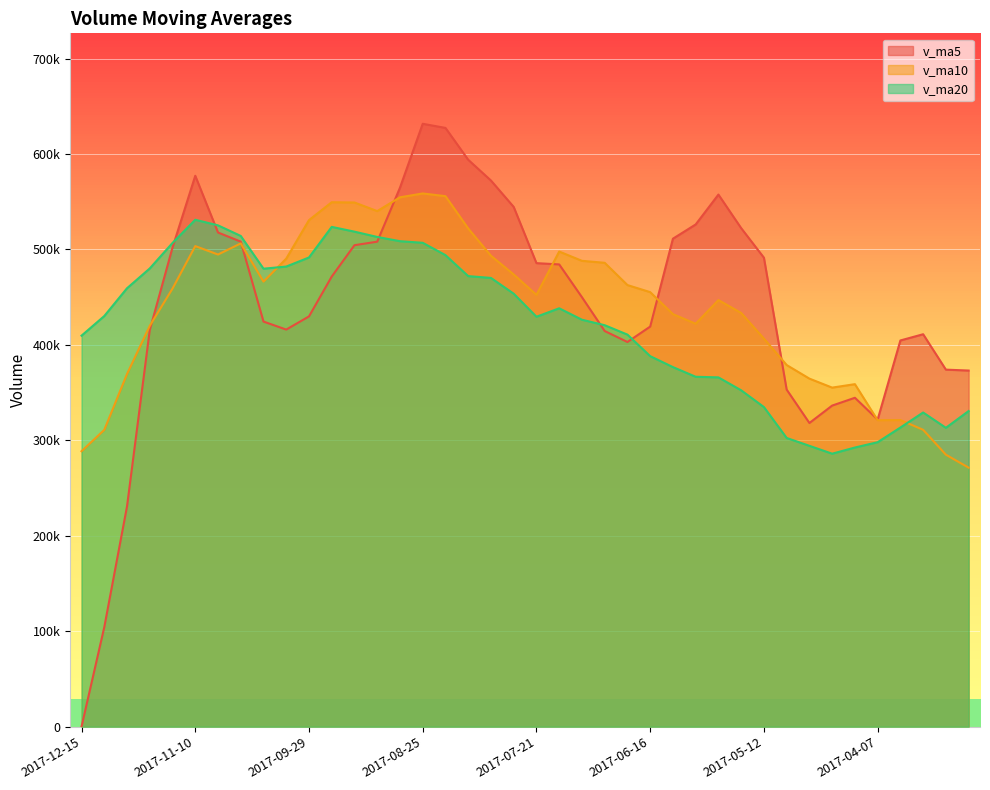

What position from the right is 2017-08-25?

25